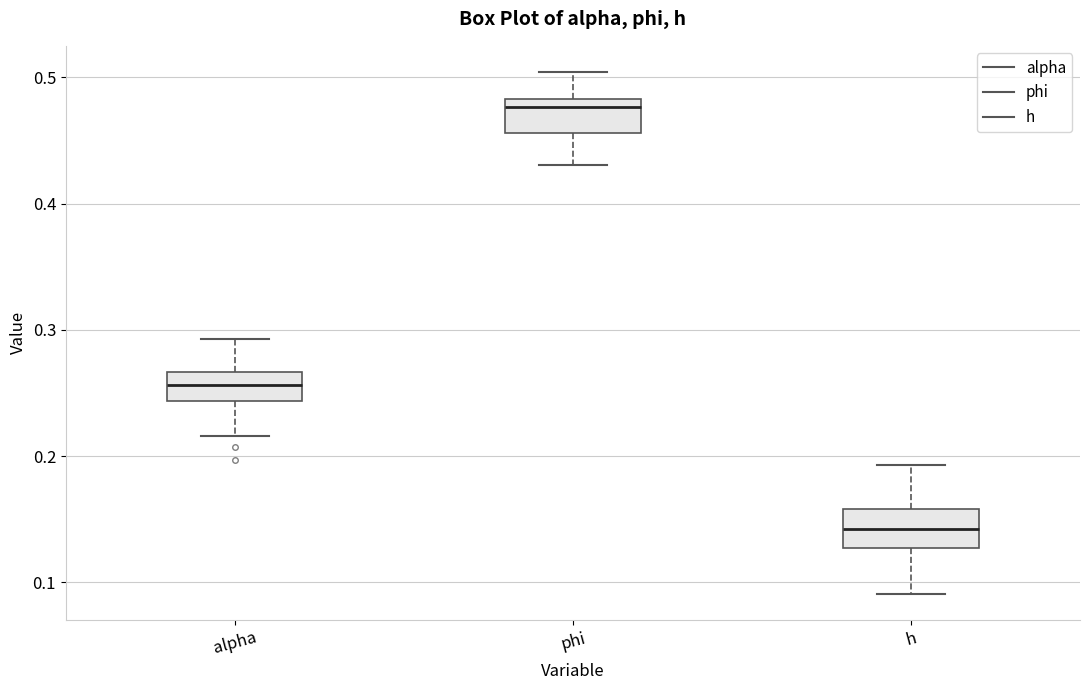

Where is the lower edge of the box for h on the y-axis? The values are not printed on the chart, so give them approximately, as read against the axis.

0.13